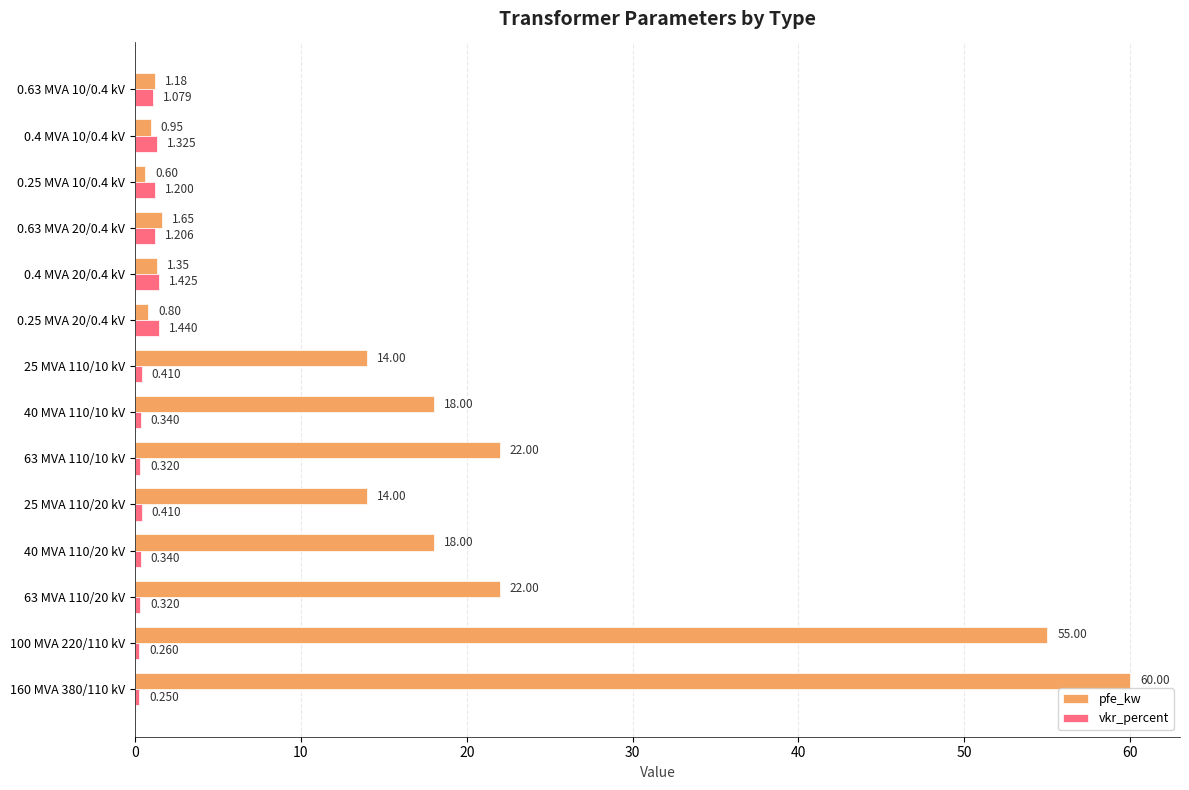

How many series are shown in this chart?

2